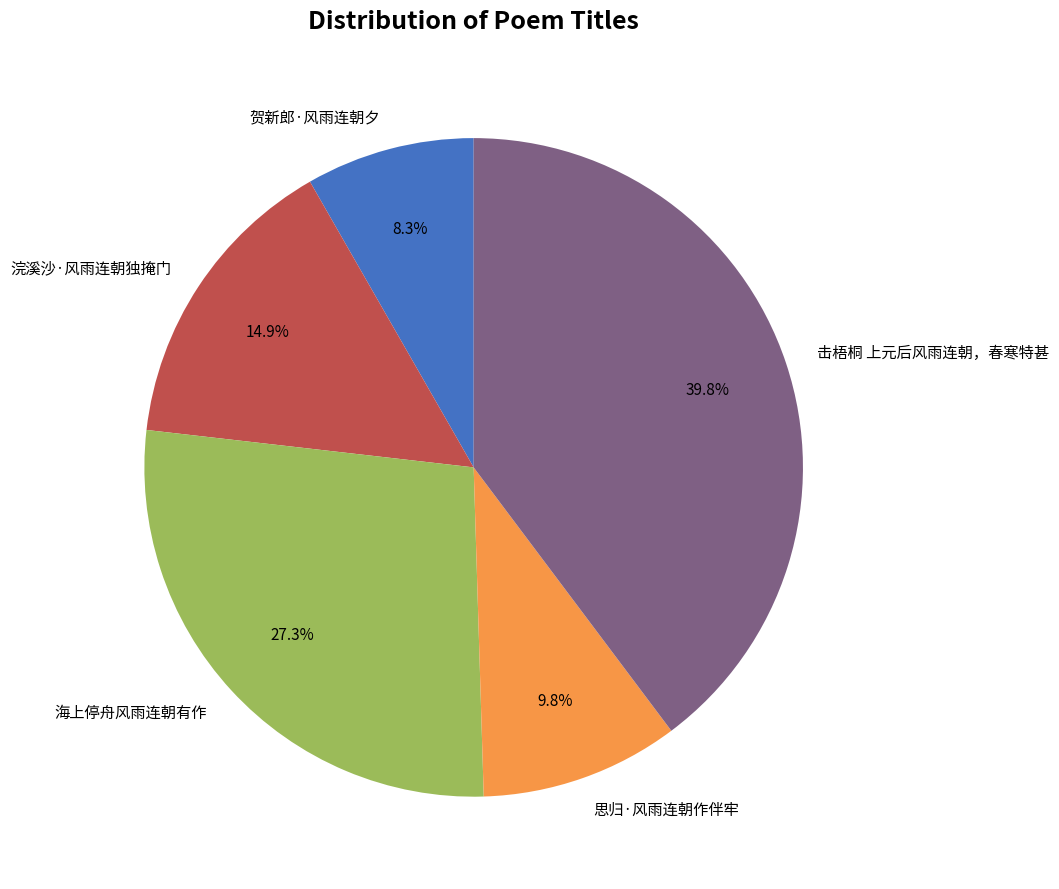

Which category has the smallest portion of the pie?

贺新郎·风雨连朝夕